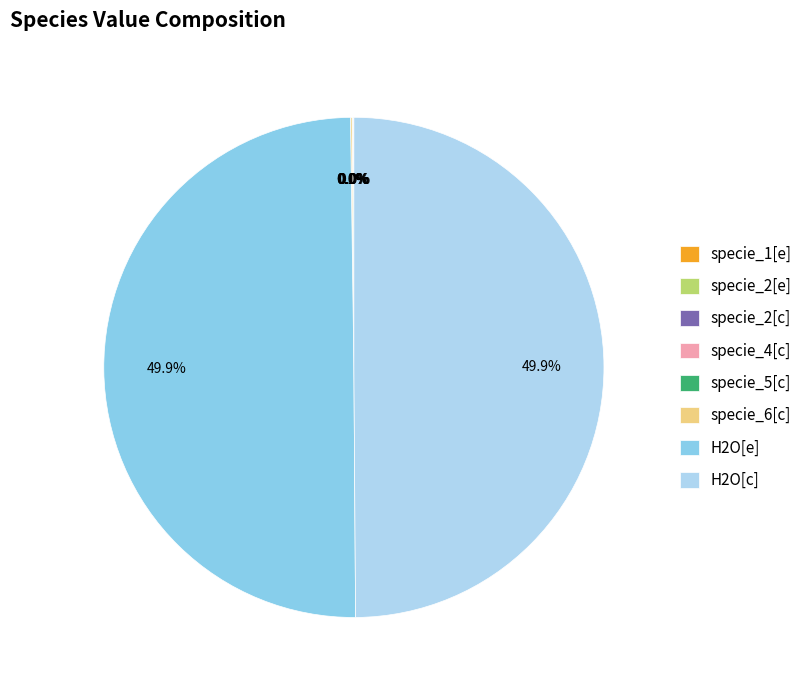

Do specie_2[e] and H2O[c] together represent more than half of the pie?

No